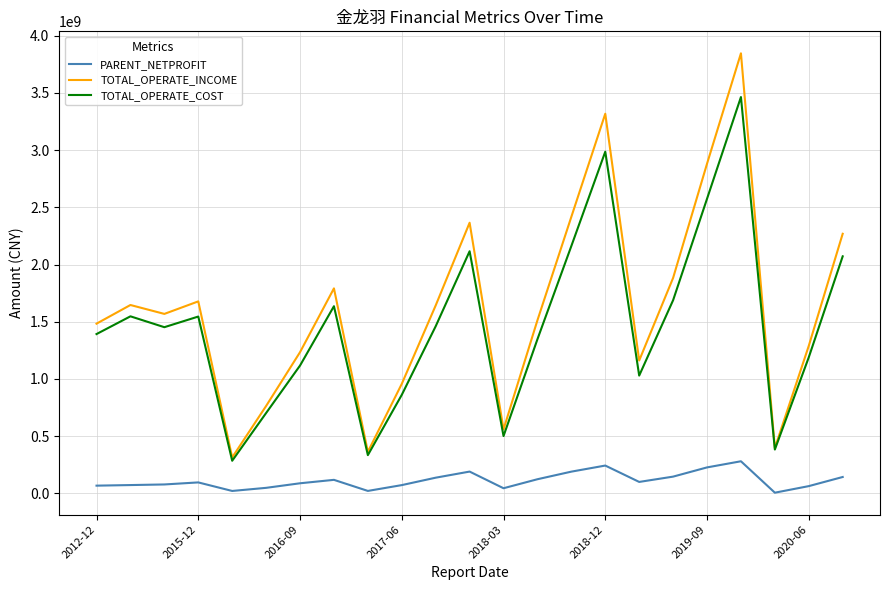

Does the chart have visible grid lines?

Yes